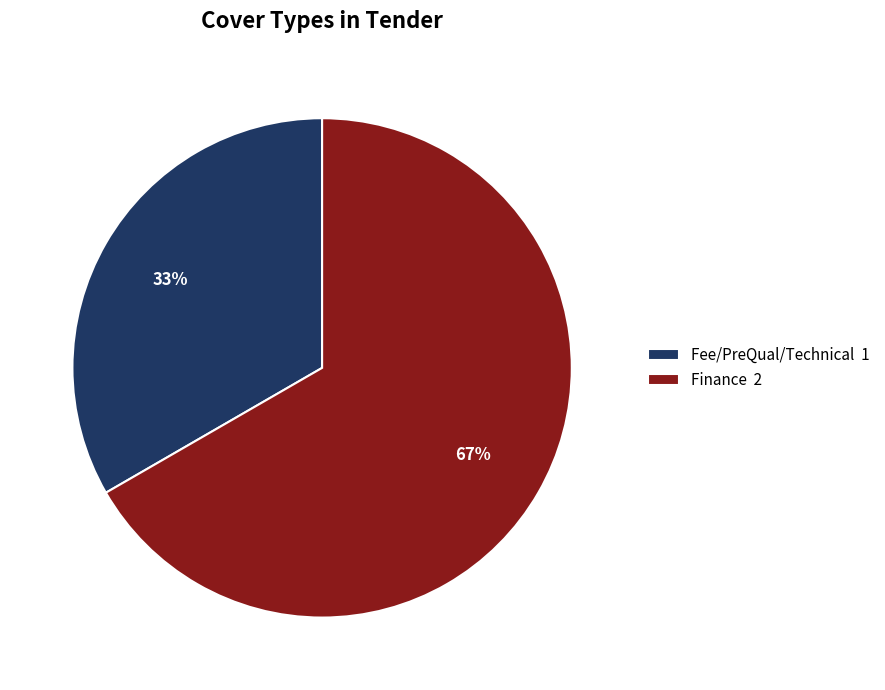

How many slices are in this pie chart?

2